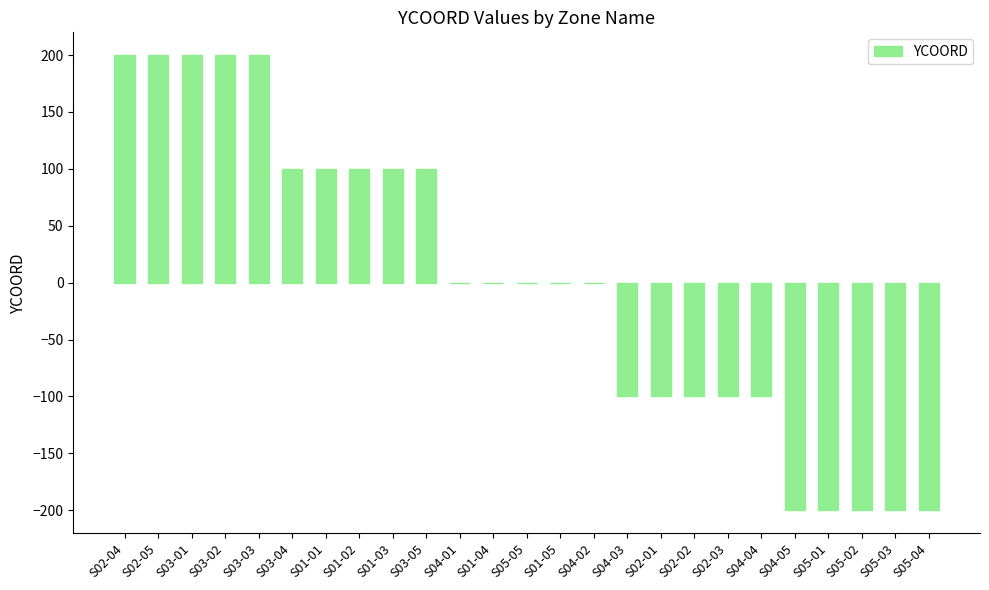

What is the greatest value displayed?

200